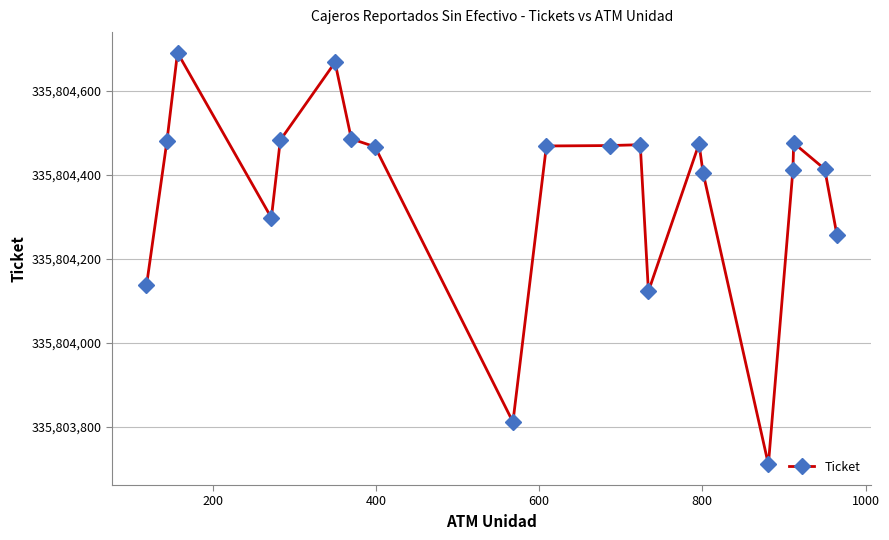

What is the average value?

335804359